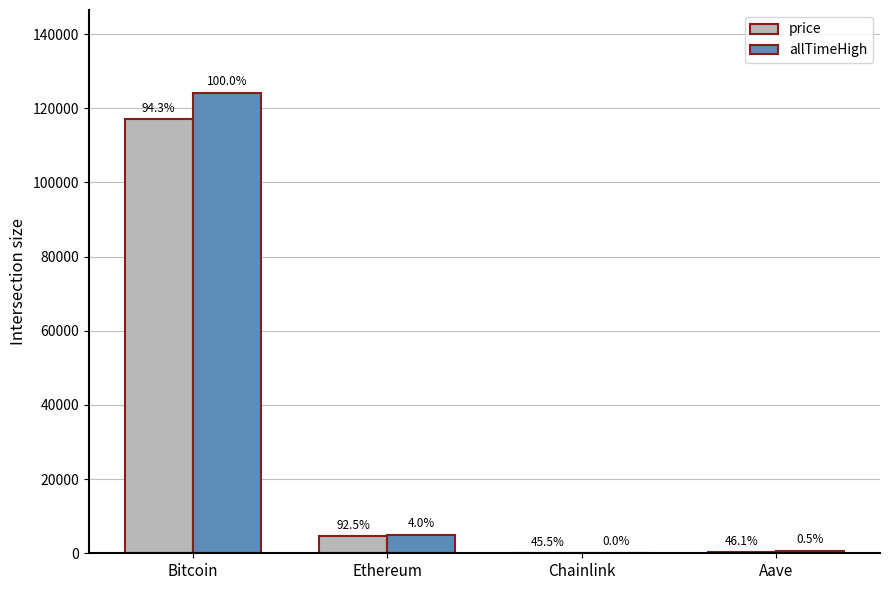

The value of allTimeHigh at Bitcoin is 124128.0. True or false?

True